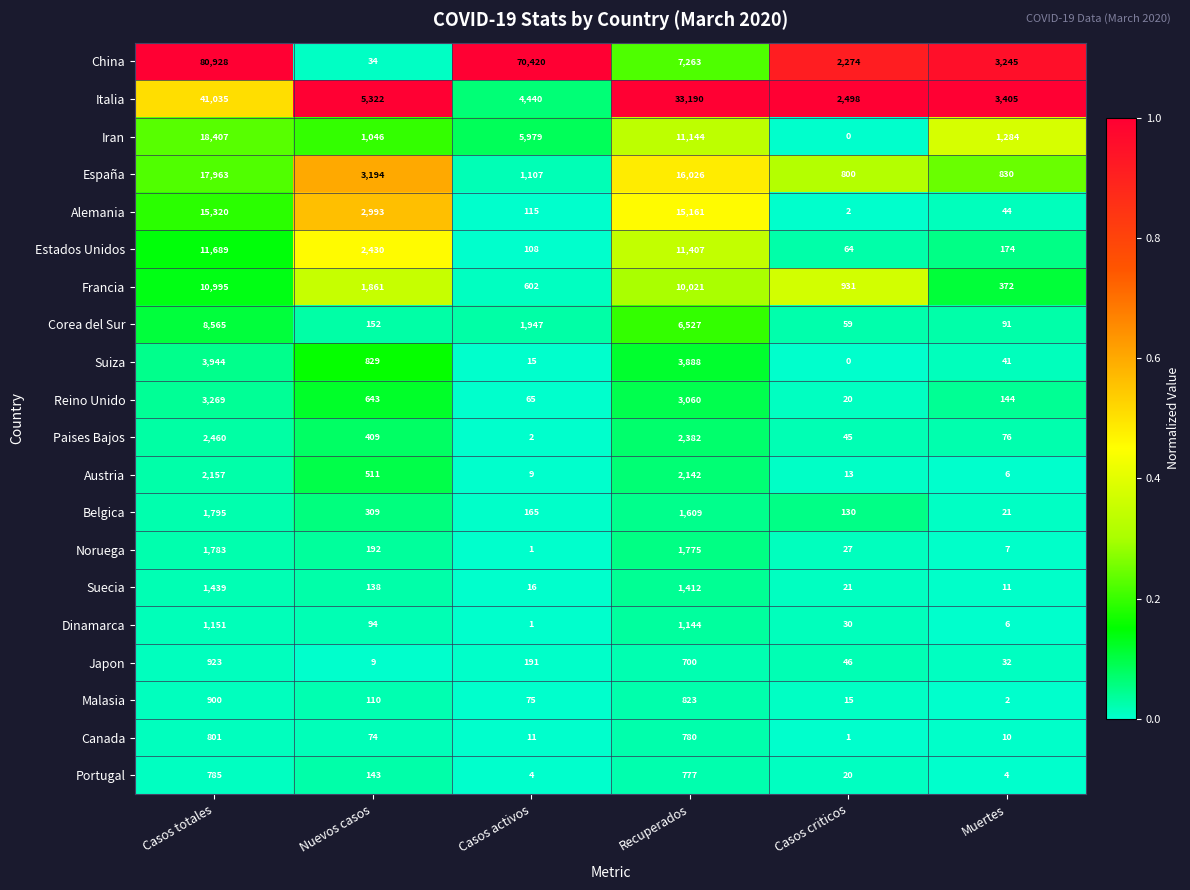

Which series has the largest range (max minus min)?

China